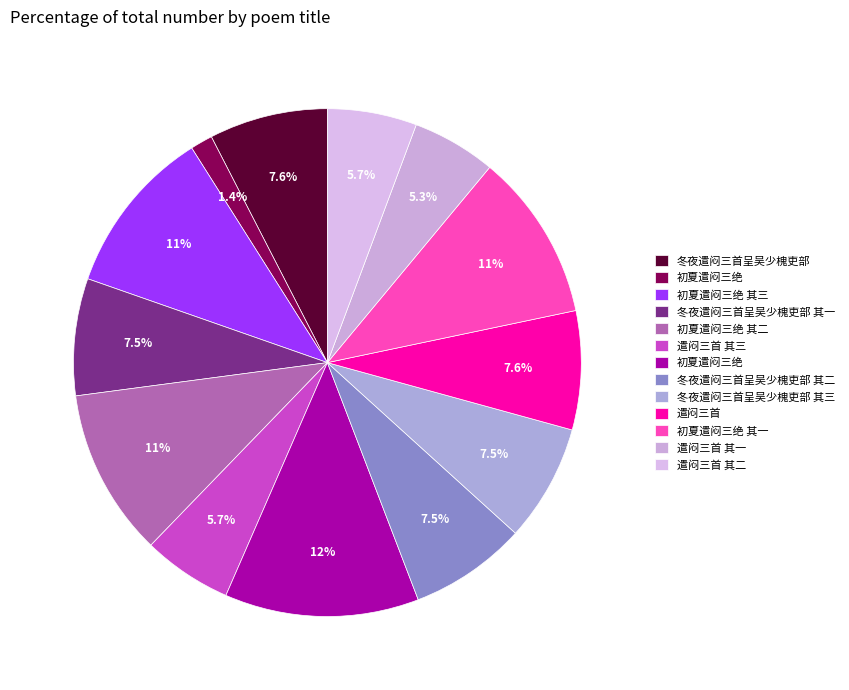

Count the number of slices in the pie.

13